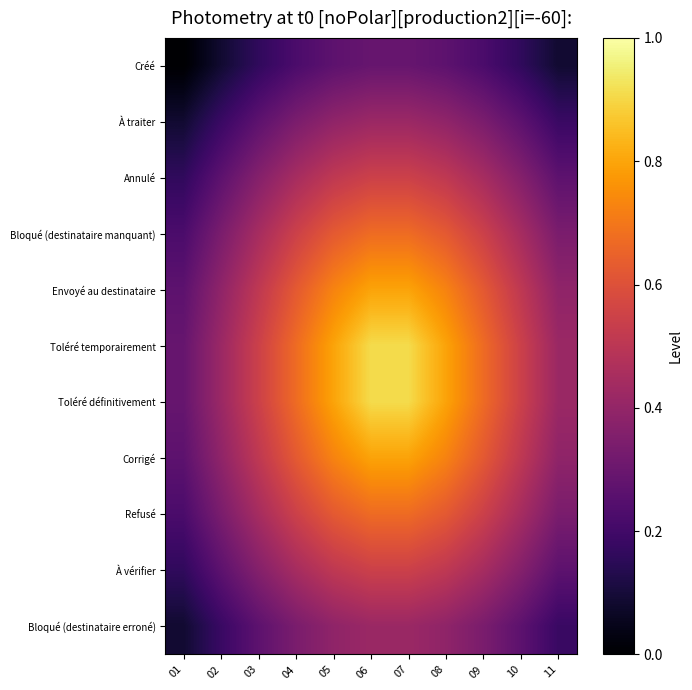

Reading left to right, extract all data points from this chart.

Créé: 01=0.0	02=0.1	03=0.2	04=0.2	05=0.3	06=0.3	07=0.3	08=0.3	09=0.2	10=0.2	11=0.1
À traiter: 01=0.1	02=0.2	03=0.3	04=0.3	05=0.4	06=0.4	07=0.4	08=0.4	09=0.3	10=0.3	11=0.2
Annulé: 01=0.2	02=0.3	03=0.4	04=0.4	05=0.5	06=0.5	07=0.5	08=0.5	09=0.4	10=0.4	11=0.3
Bloqué (destinataire manquant): 01=0.2	02=0.3	03=0.4	04=0.5	05=0.6	06=0.7	07=0.7	08=0.6	09=0.5	10=0.4	11=0.3
Envoyé au destinataire: 01=0.3	02=0.4	03=0.5	04=0.6	05=0.7	06=0.8	07=0.8	08=0.7	09=0.6	10=0.5	11=0.4
Toléré temporairement: 01=0.3	02=0.4	03=0.5	04=0.7	05=0.8	06=0.9	07=0.9	08=0.8	09=0.7	10=0.5	11=0.4
Toléré définitivement: 01=0.3	02=0.4	03=0.5	04=0.7	05=0.8	06=0.9	07=0.9	08=0.8	09=0.7	10=0.5	11=0.4
Corrigé: 01=0.3	02=0.4	03=0.5	04=0.6	05=0.7	06=0.8	07=0.8	08=0.7	09=0.6	10=0.5	11=0.4
Refusé: 01=0.2	02=0.3	03=0.4	04=0.5	05=0.6	06=0.7	07=0.7	08=0.6	09=0.5	10=0.4	11=0.3
À vérifier: 01=0.2	02=0.3	03=0.4	04=0.4	05=0.5	06=0.5	07=0.5	08=0.5	09=0.4	10=0.4	11=0.3
Bloqué (destinataire erroné): 01=0.1	02=0.2	03=0.3	04=0.3	05=0.4	06=0.4	07=0.4	08=0.4	09=0.3	10=0.3	11=0.2